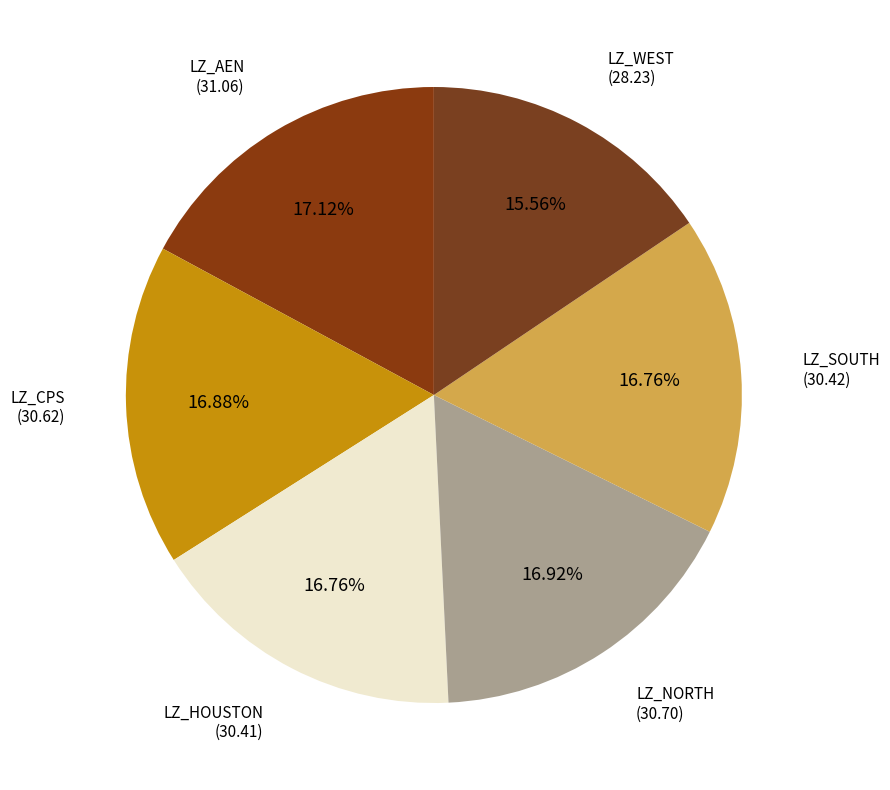

How many slices are in this pie chart?

6